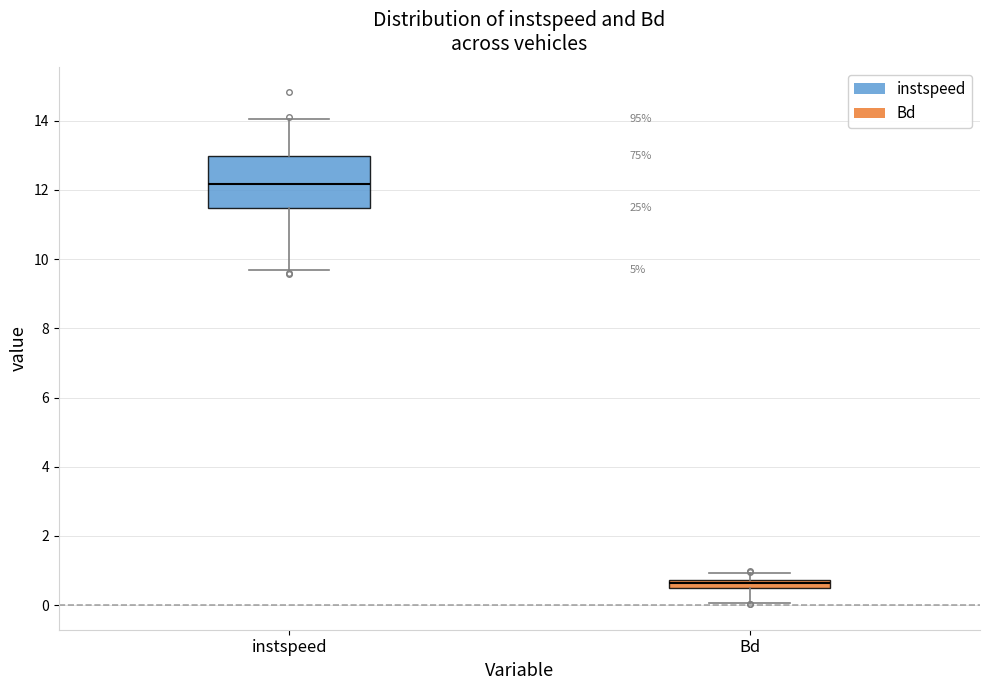

Where does the median line of the box for instspeed sit on the y-axis? The values are not printed on the chart, so give them approximately, as read against the axis.

12.2